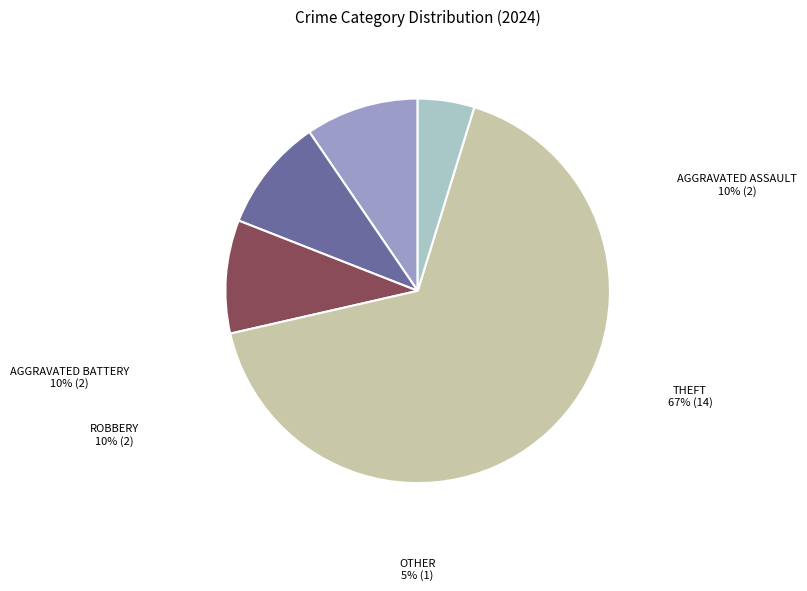

Does any single category account for the majority?

Yes